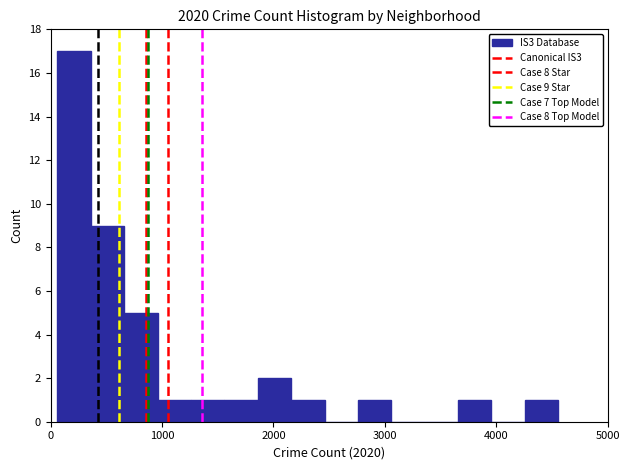

Read against the x-axis, roughly where is the centre of the tallest bar?

200